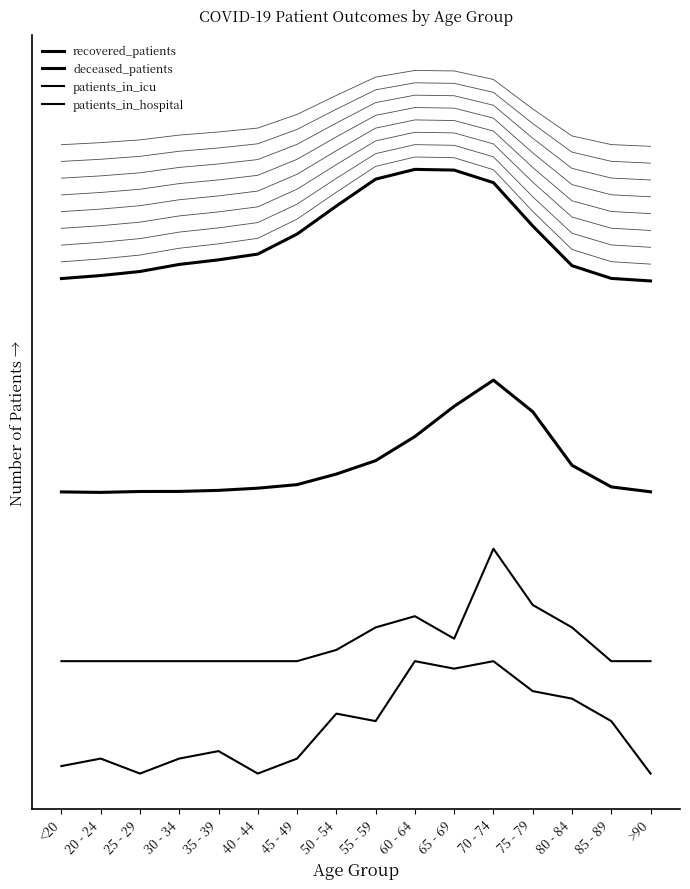

Rank the series at 85 - 89 from highest to lowest value.

recovered_patients, deceased_patients, patients_in_icu, patients_in_hospital